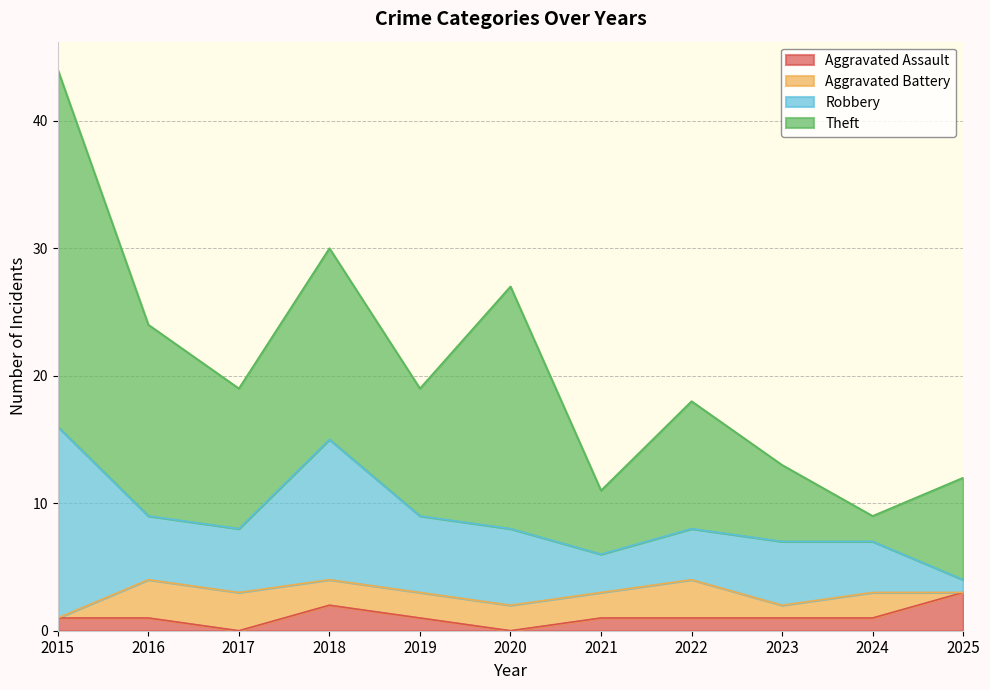

Rank the series by their maximum value, from lowest to highest.

Aggravated Assault, Aggravated Battery, Robbery, Theft